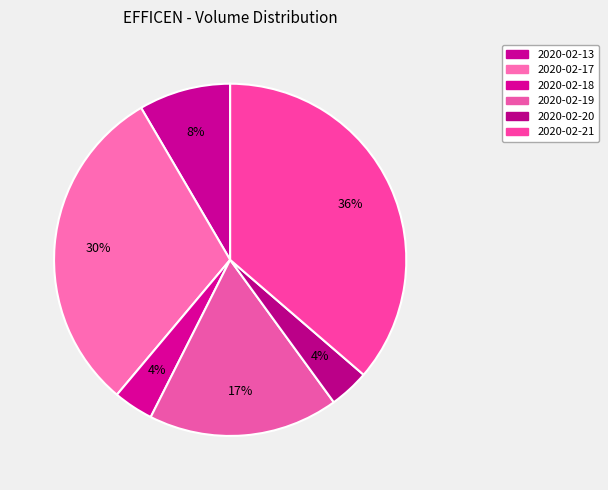

How many segments does this pie chart have?

6